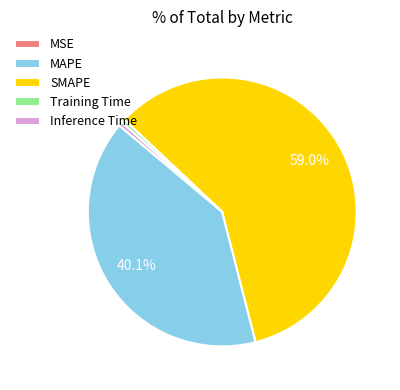

Which slice is the largest?

SMAPE